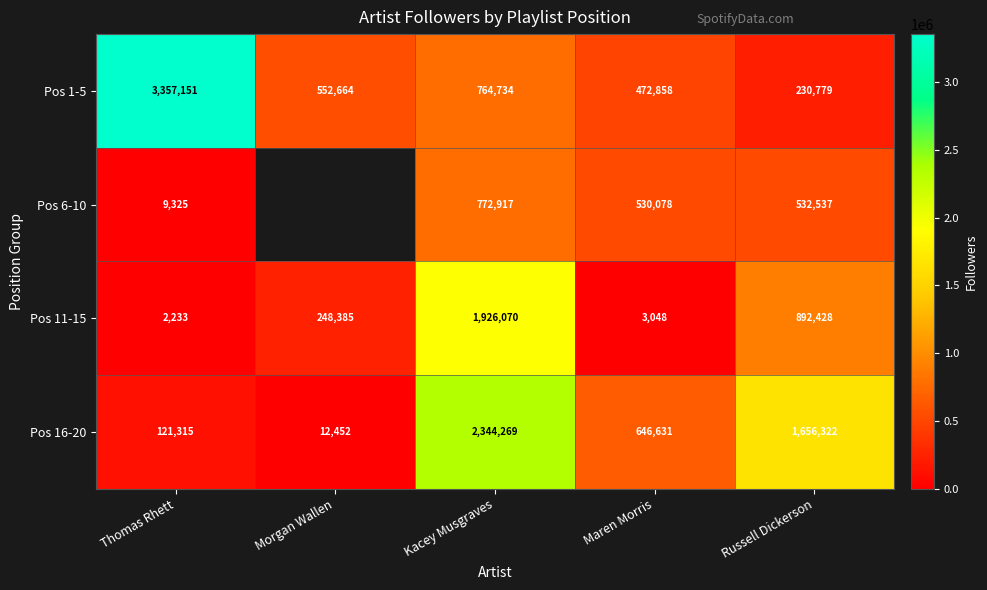

What is the difference between the maximum and minimum values in the Pos 16-20 series?

2331817